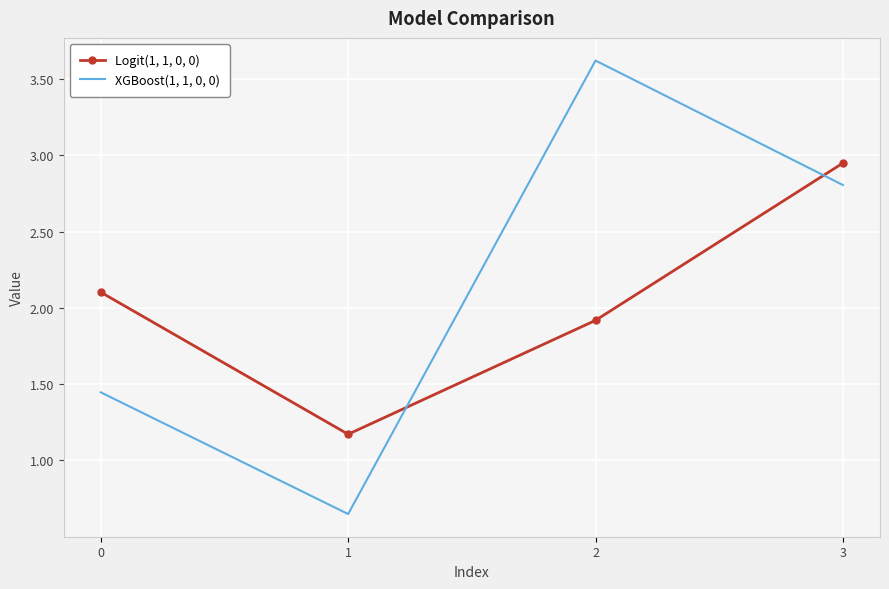

How many intersections are there between Logit(1, 1, 0, 0) and XGBoost(1, 1, 0, 0)?

2